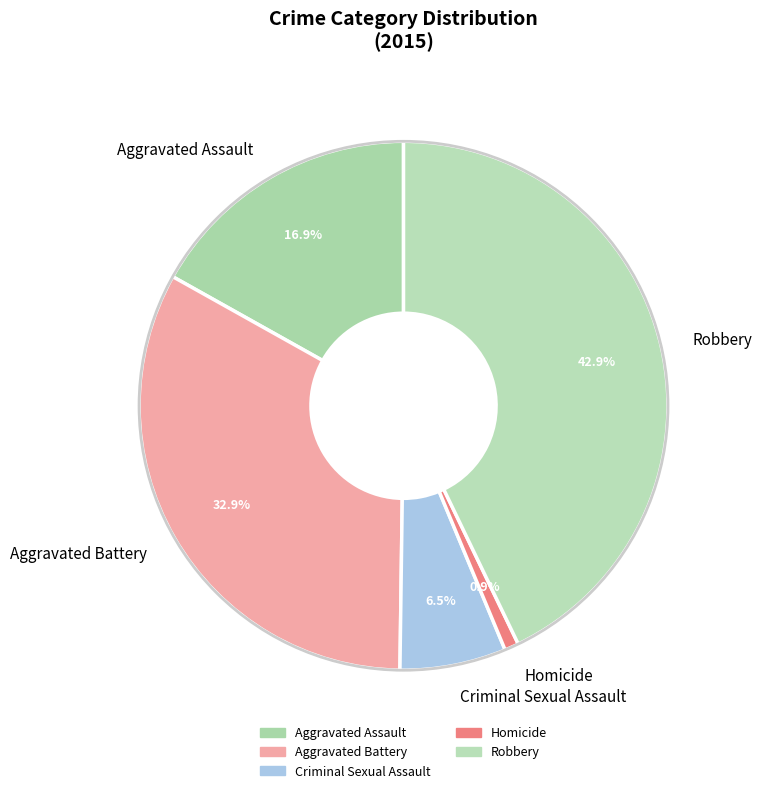

To the nearest percent, what is the difference between the Aggravated Assault and Homicide slice percentages?

16%